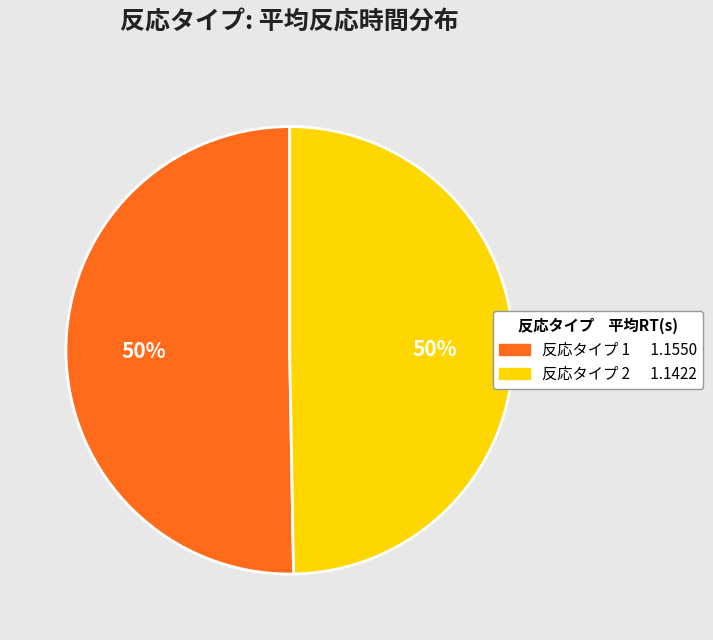

To the nearest percent, what is the average slice percentage?

50%